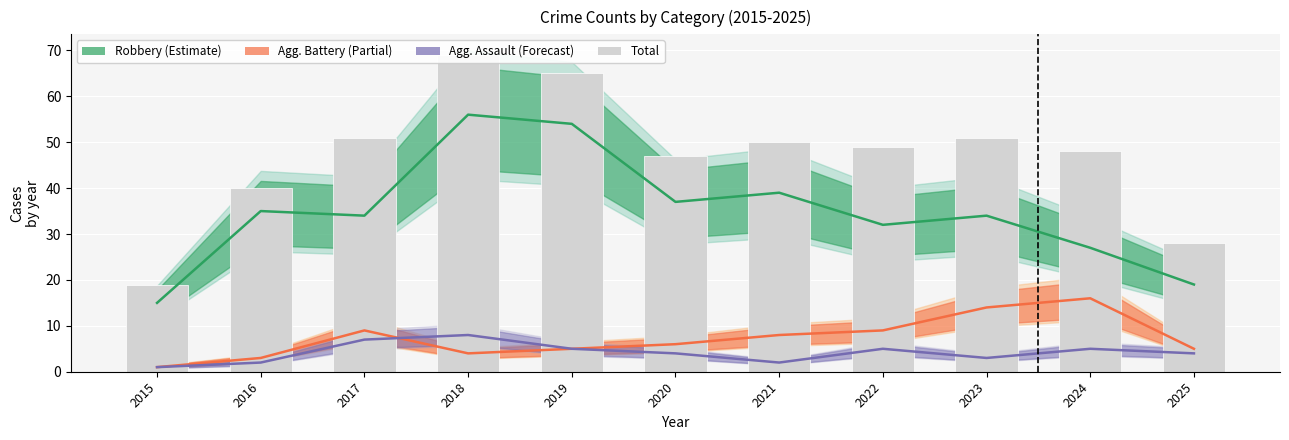

How many categories are shown in the chart?

11